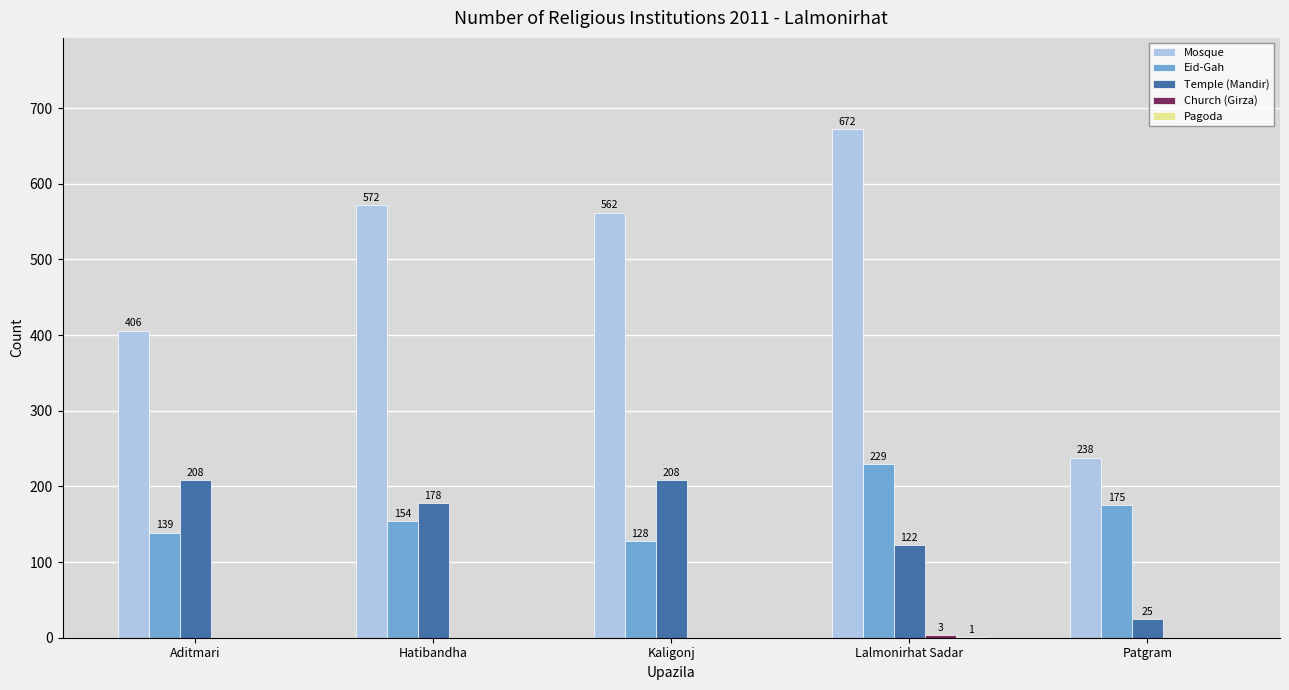

Between Aditmari and Kaligonj, which series saw the biggest shift?

Mosque